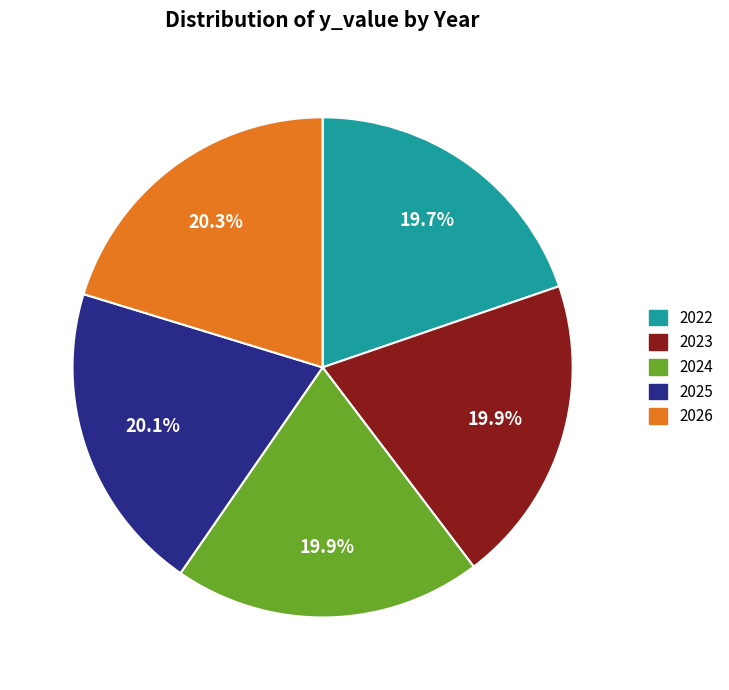

What is the ratio of the value at 2023 to the value at 2025?

1.0